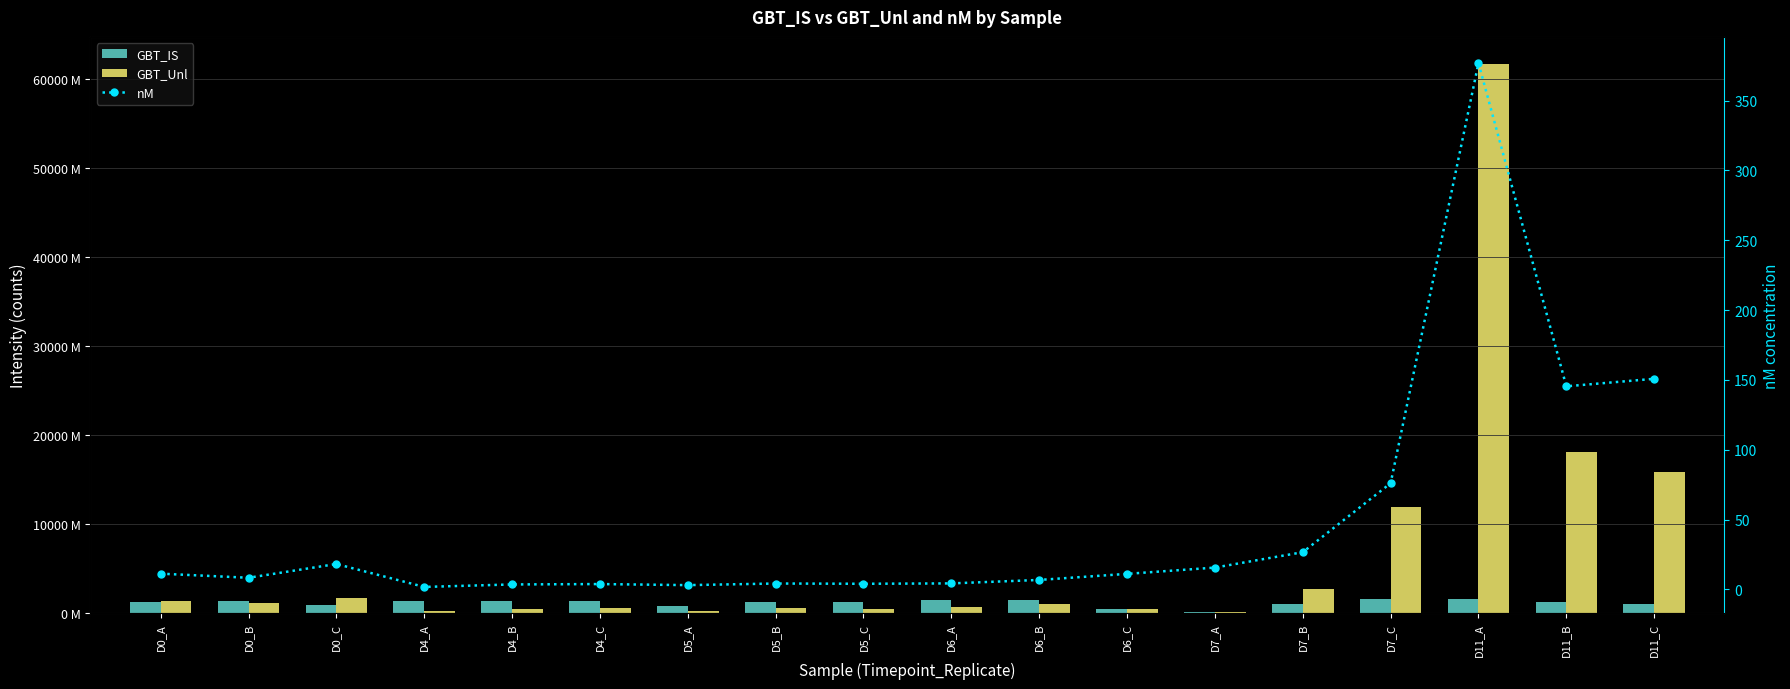

Between D0_B and D5_A, which series saw the biggest shift?

GBT_Unl